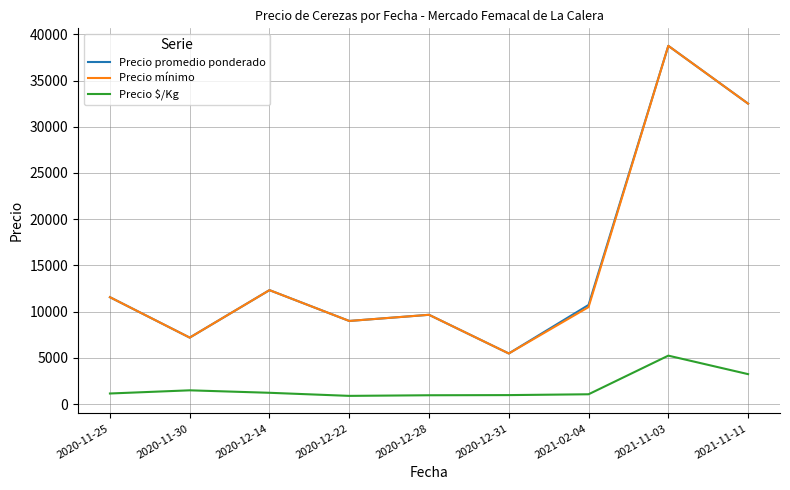

At which label does Precio promedio ponderado reach its minimum?

2020-12-31